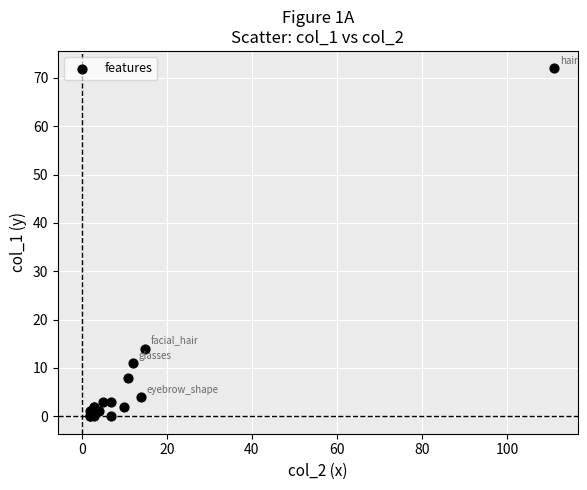

What Y value in the scatter plot is closest to 36?

14